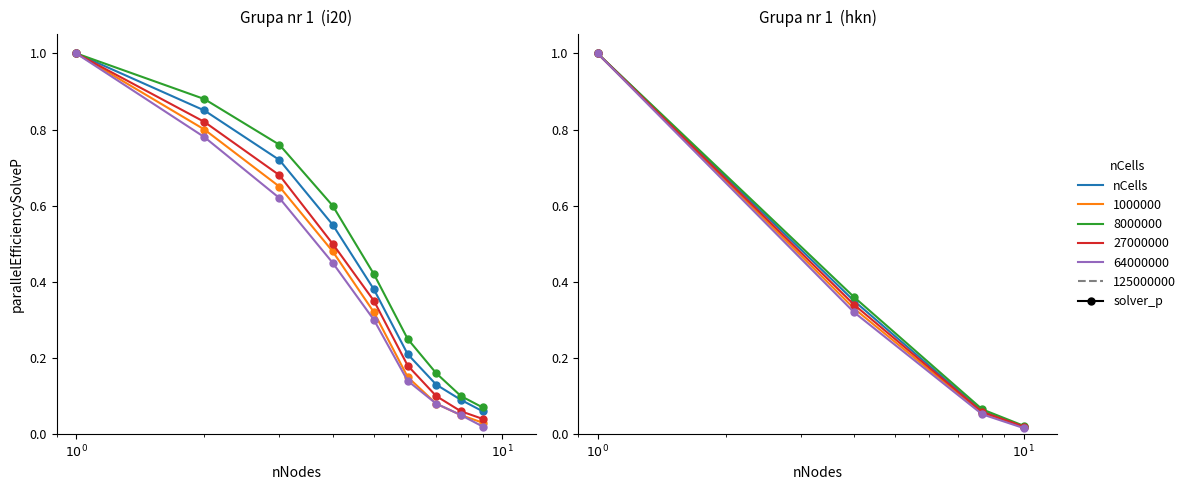

True or false: Obiektow 35 has a value of 1.5 at $10^0$.

False